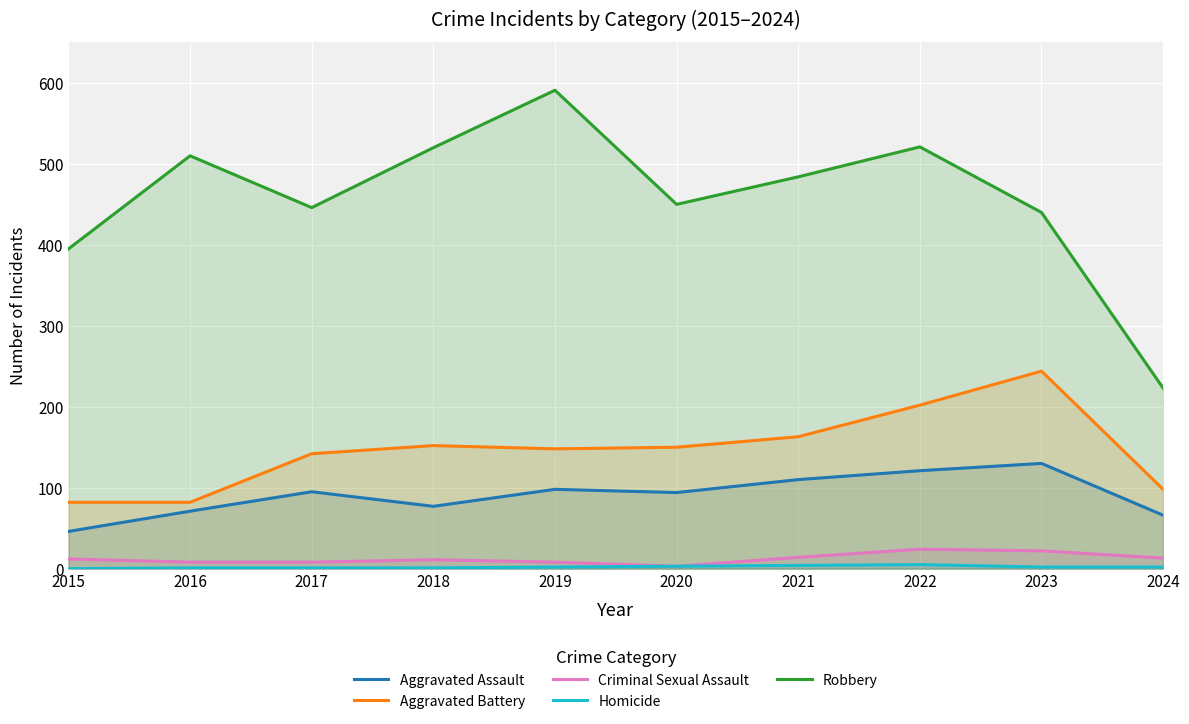

True or false: Aggravated Assault and Homicide intersect in this chart.

False